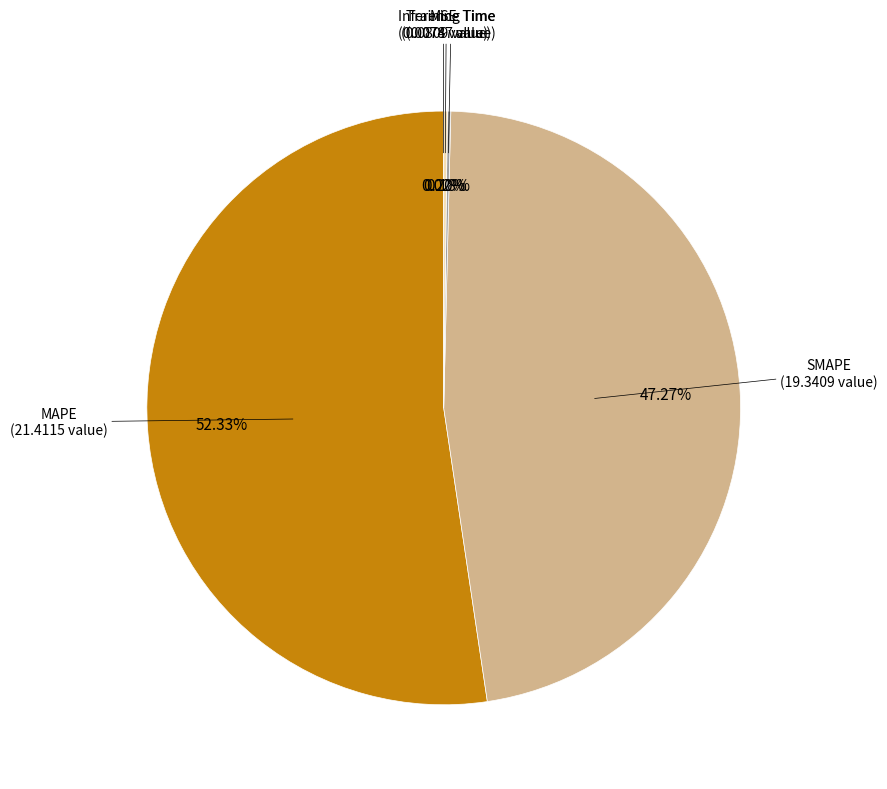

What is the largest slice in the pie chart?

MAPE